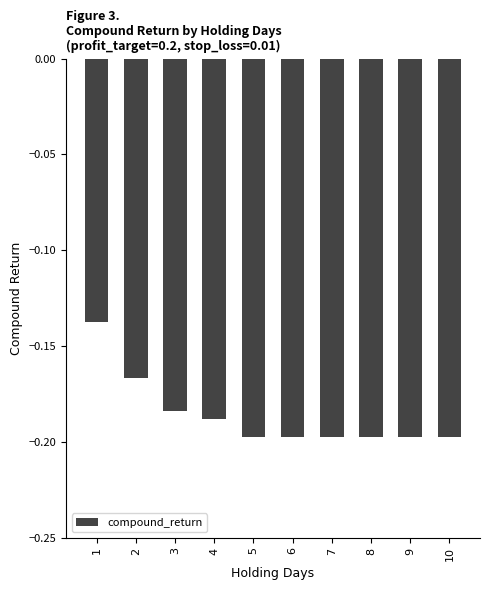

What is the sum of the values at 4 and 5?

-0.4